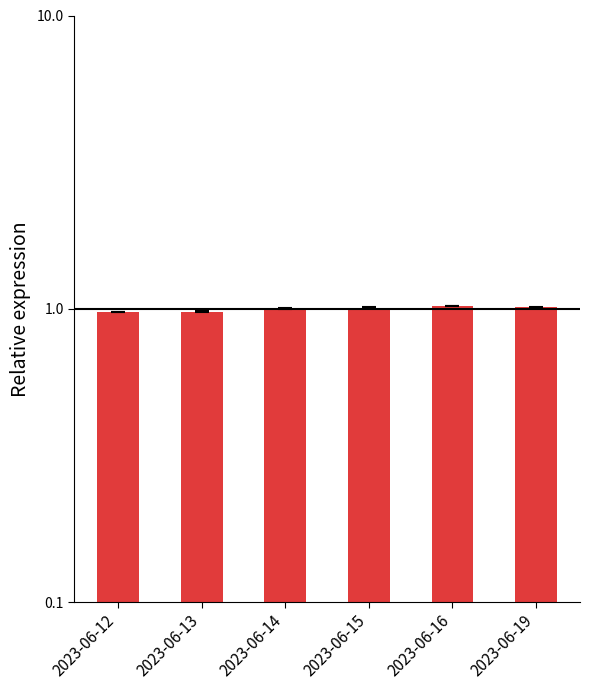

What is the sum of the values at 2023-06-15 and 2023-06-14?

2.0